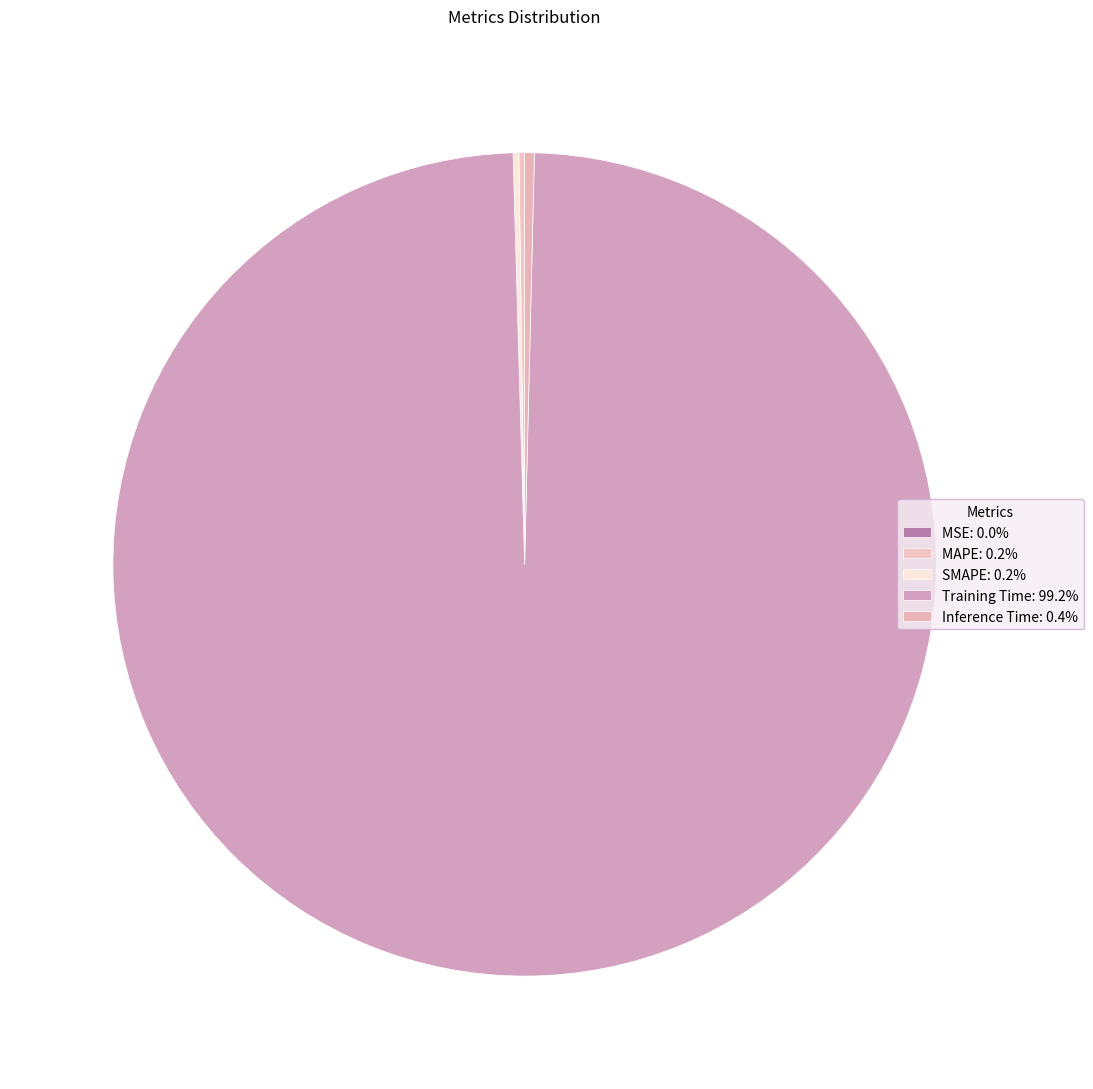

The Training Time slice represents 99% of the pie. True or false?

True